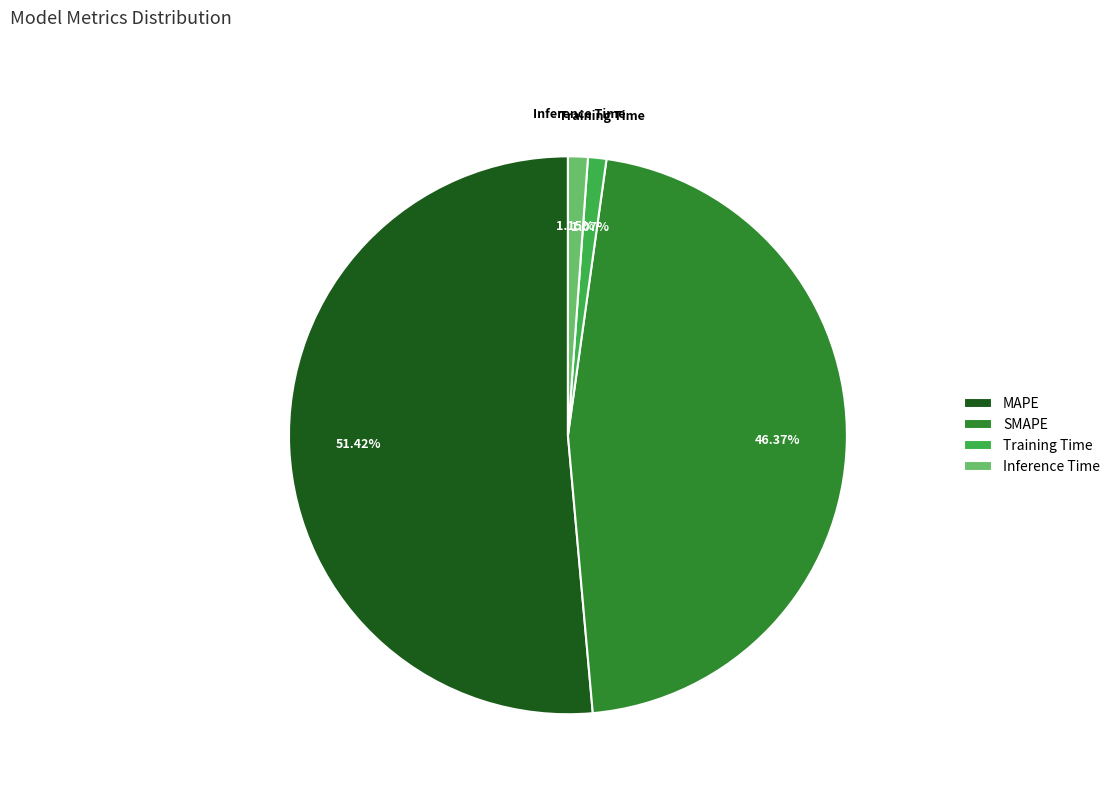

To the nearest percent, what is the combined percentage of MAPE and Training Time?

52%